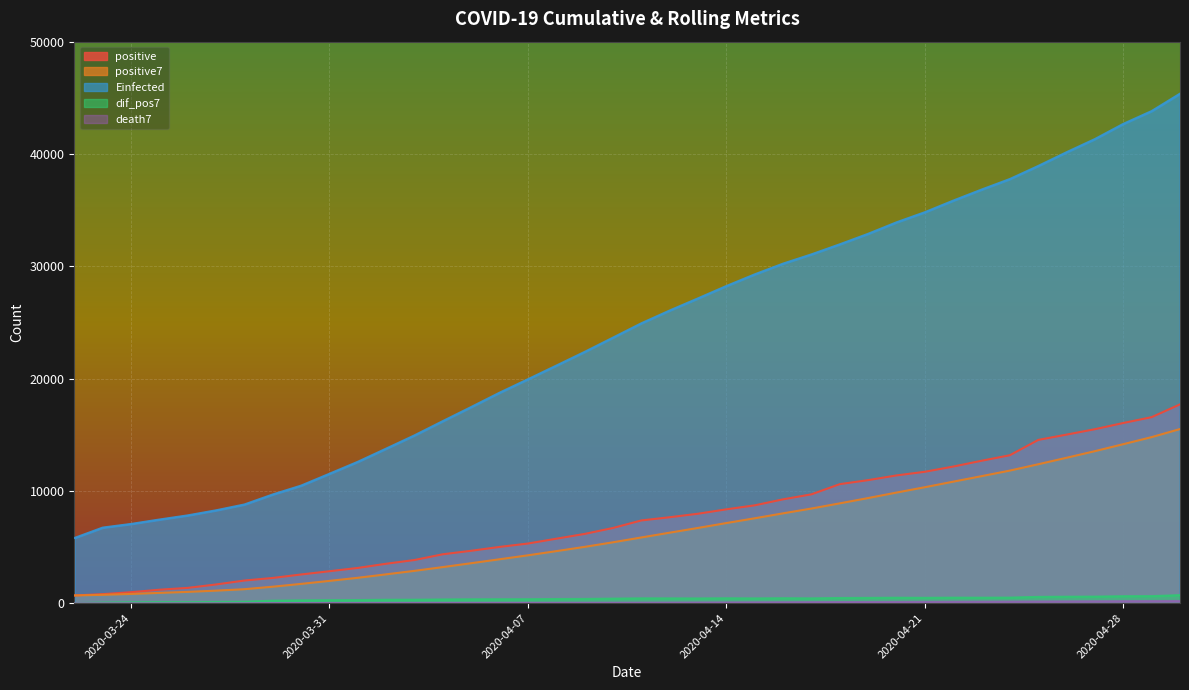

How many data points in Einfected are above 24924?

20